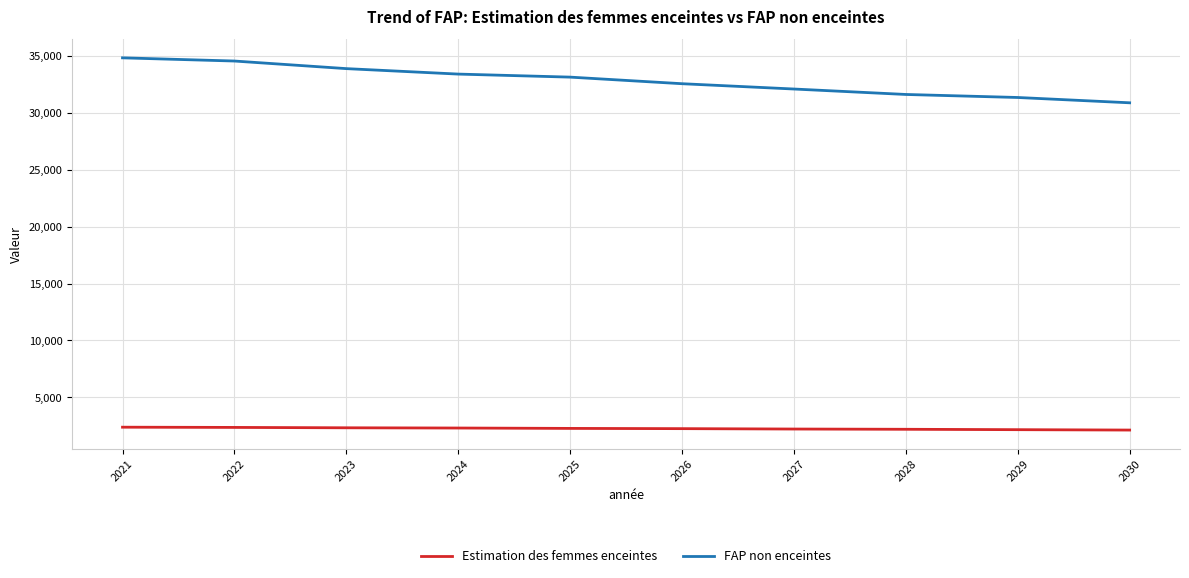

Rank the series by their average value, from highest to lowest.

FAP non enceintes, Estimation des femmes enceintes